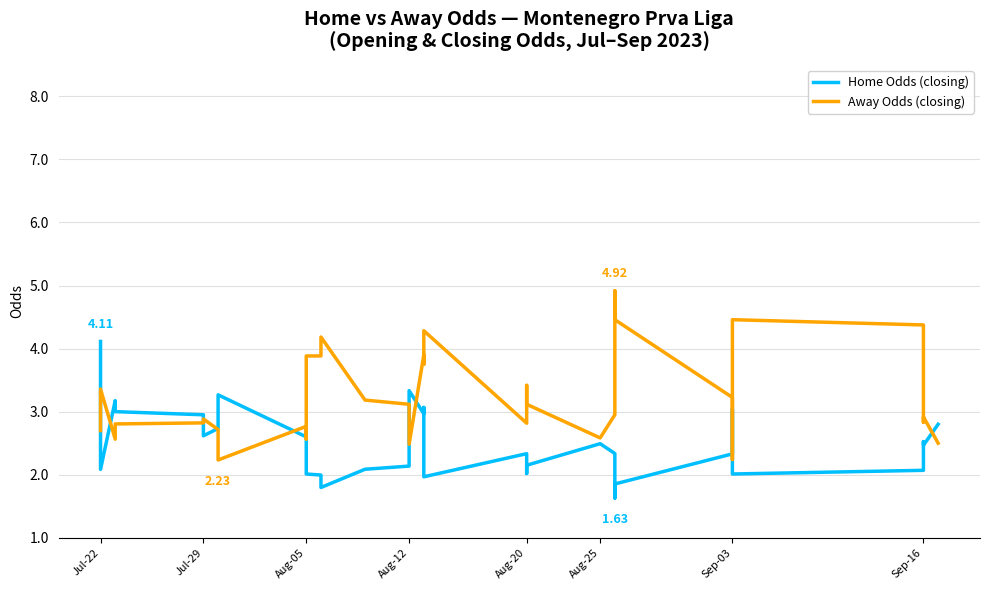

How many interior local peaks does the Home Odds (closing) series have?

9